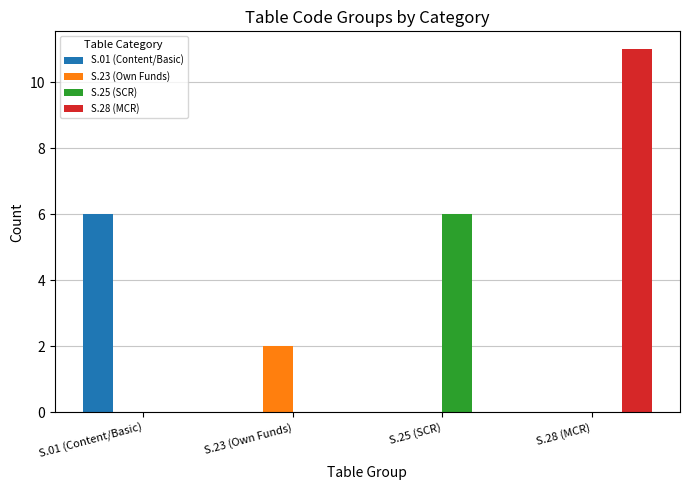

At which category does the chart reach its peak across all series?

S.28 (MCR)